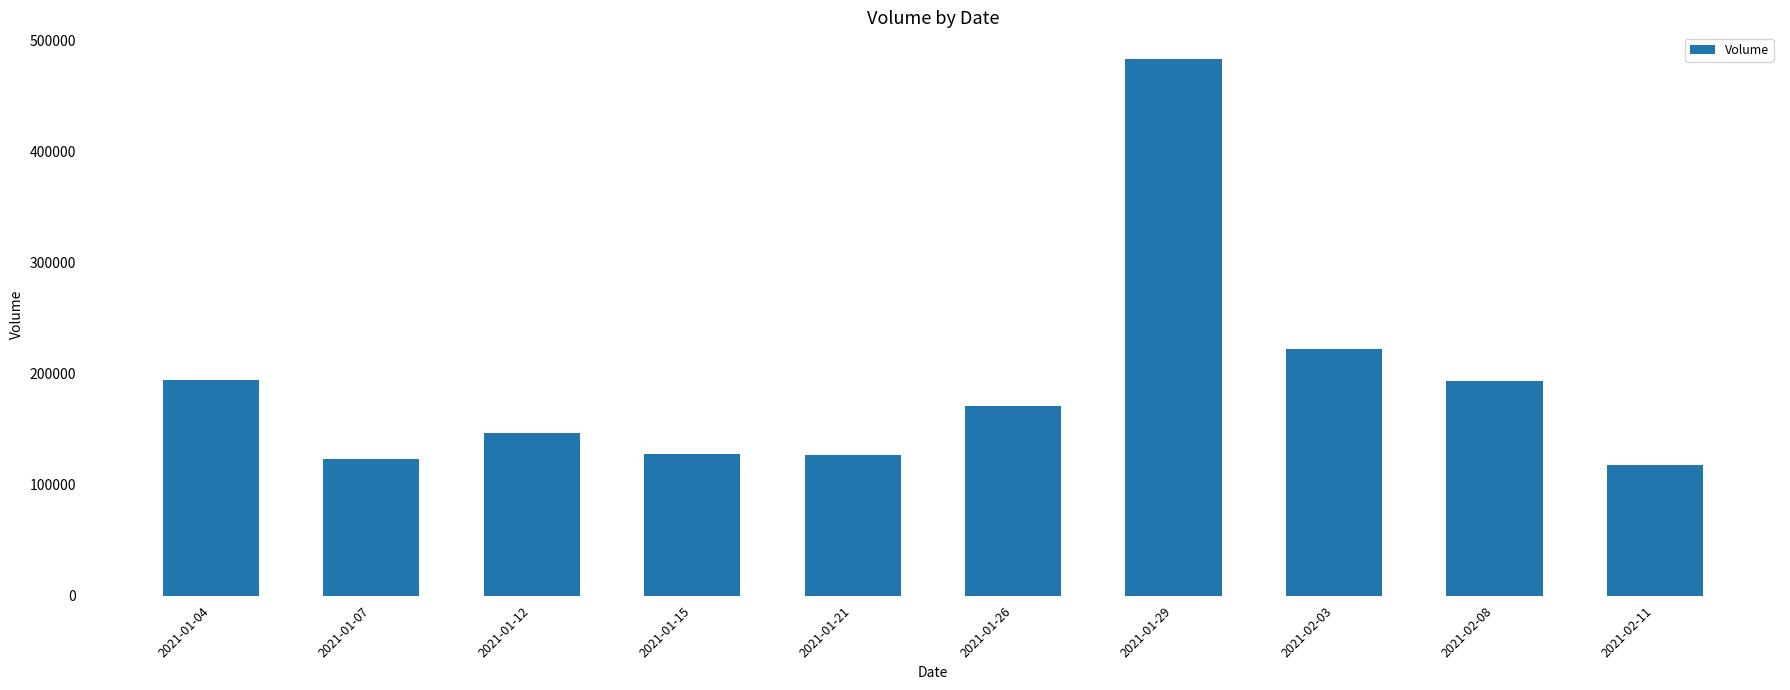

What position from the left is 2021-01-26?

6